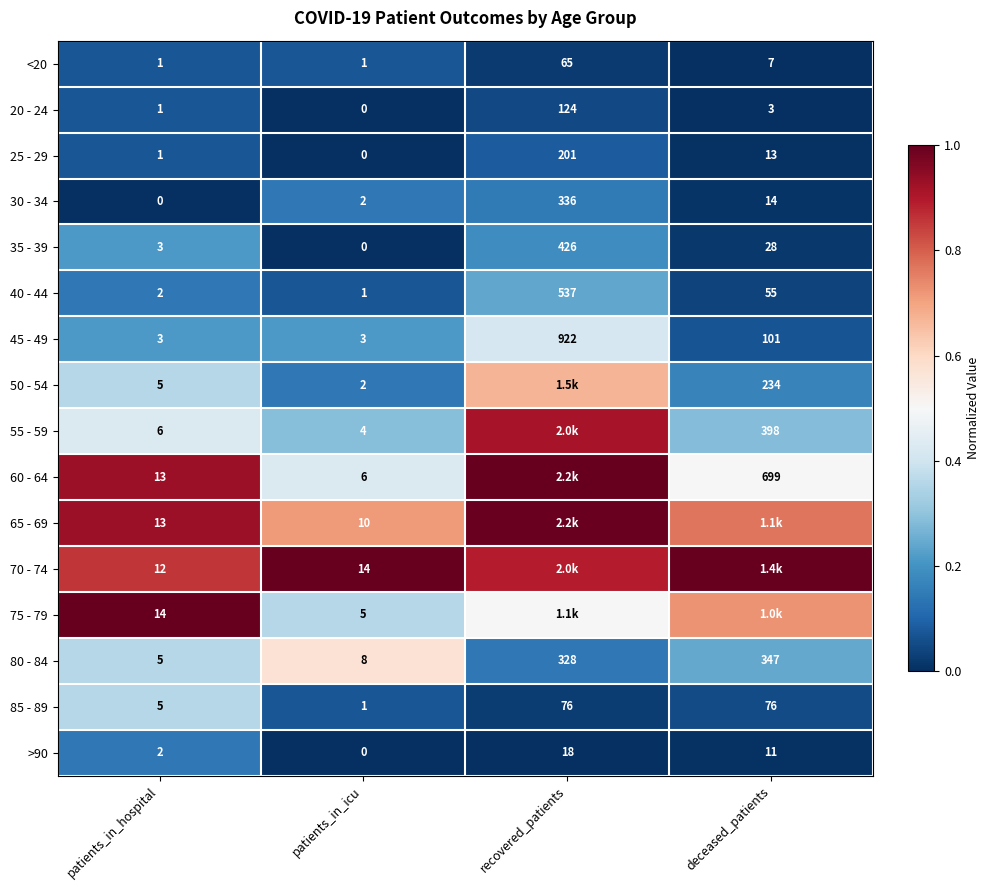

Where does the 20 - 24 series first go above 3?

recovered_patients